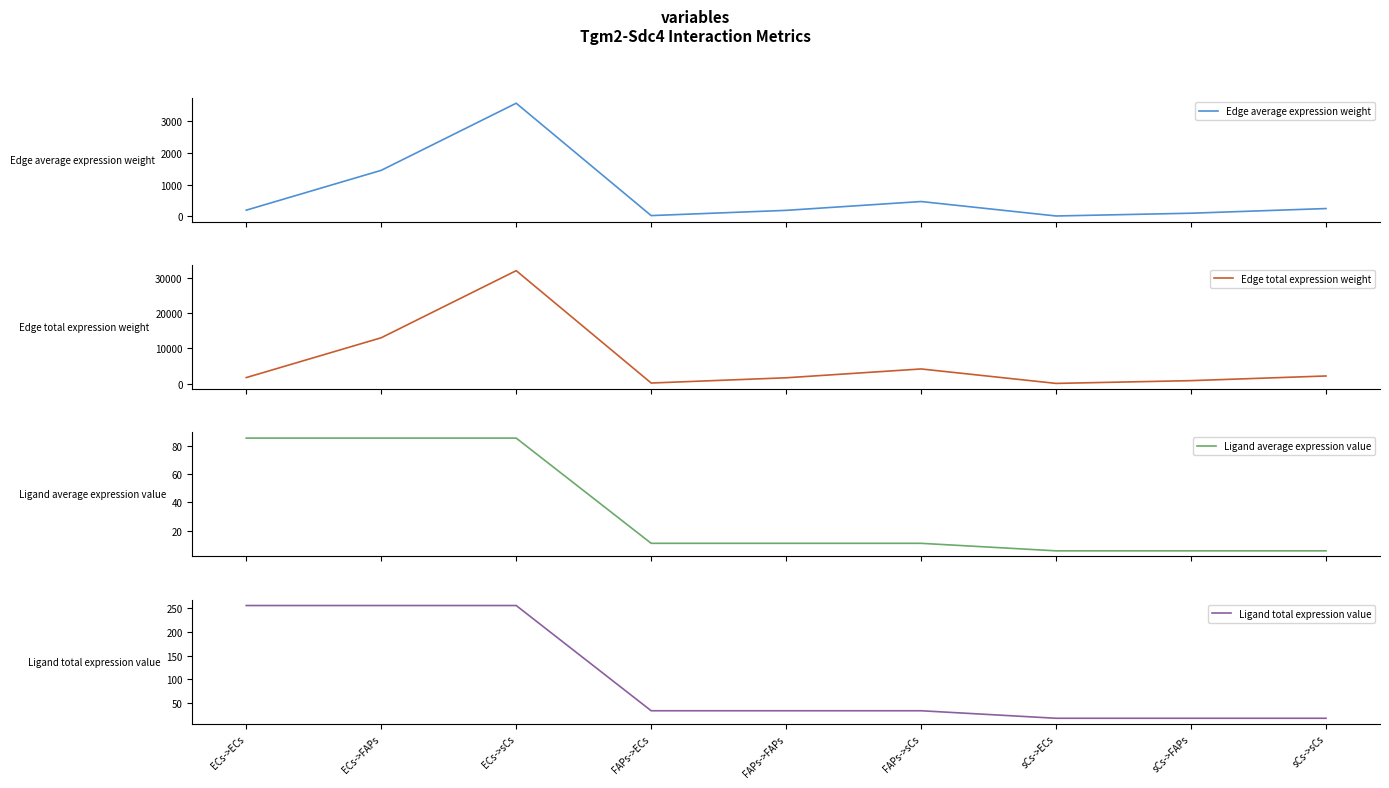

Where is the first local minimum for Edge average expression weight?

FAPs->ECs